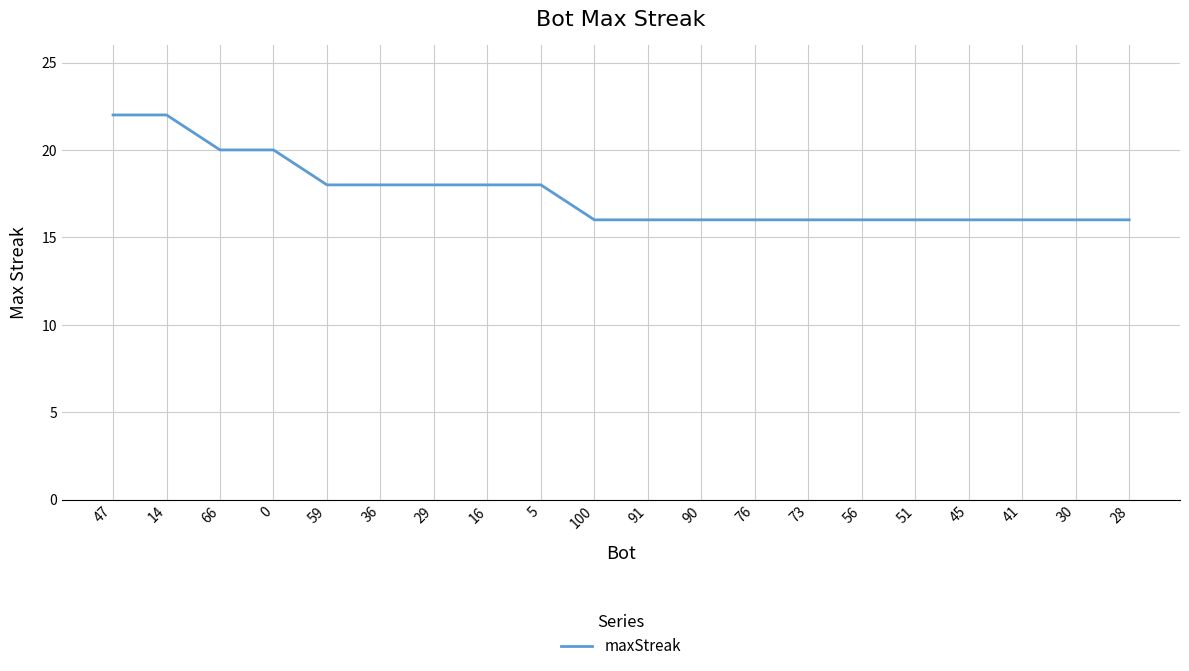

The chart shows a value of 20 at 0. True or false?

True